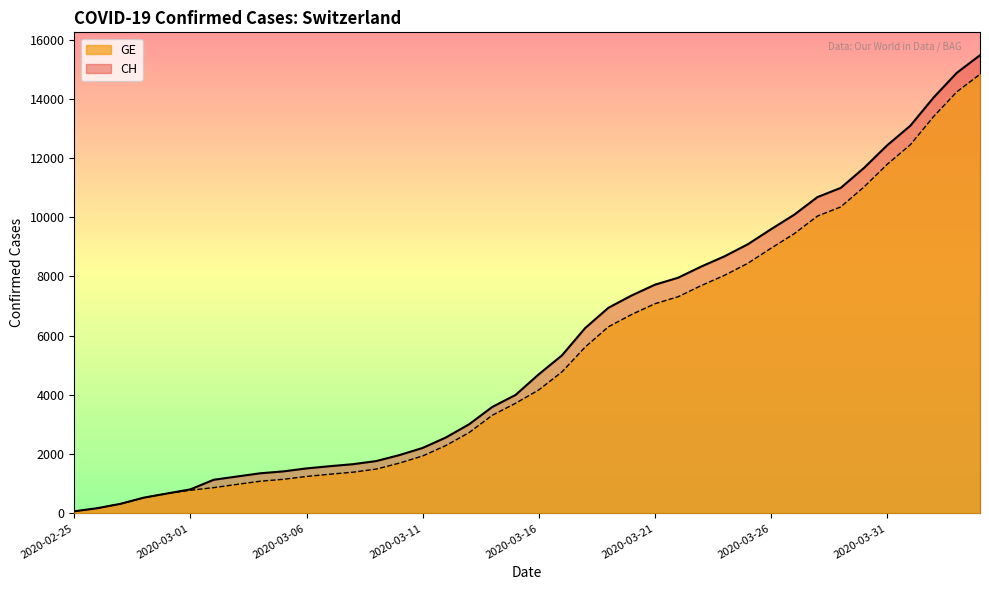

Which series has the largest total across all categories?

CH